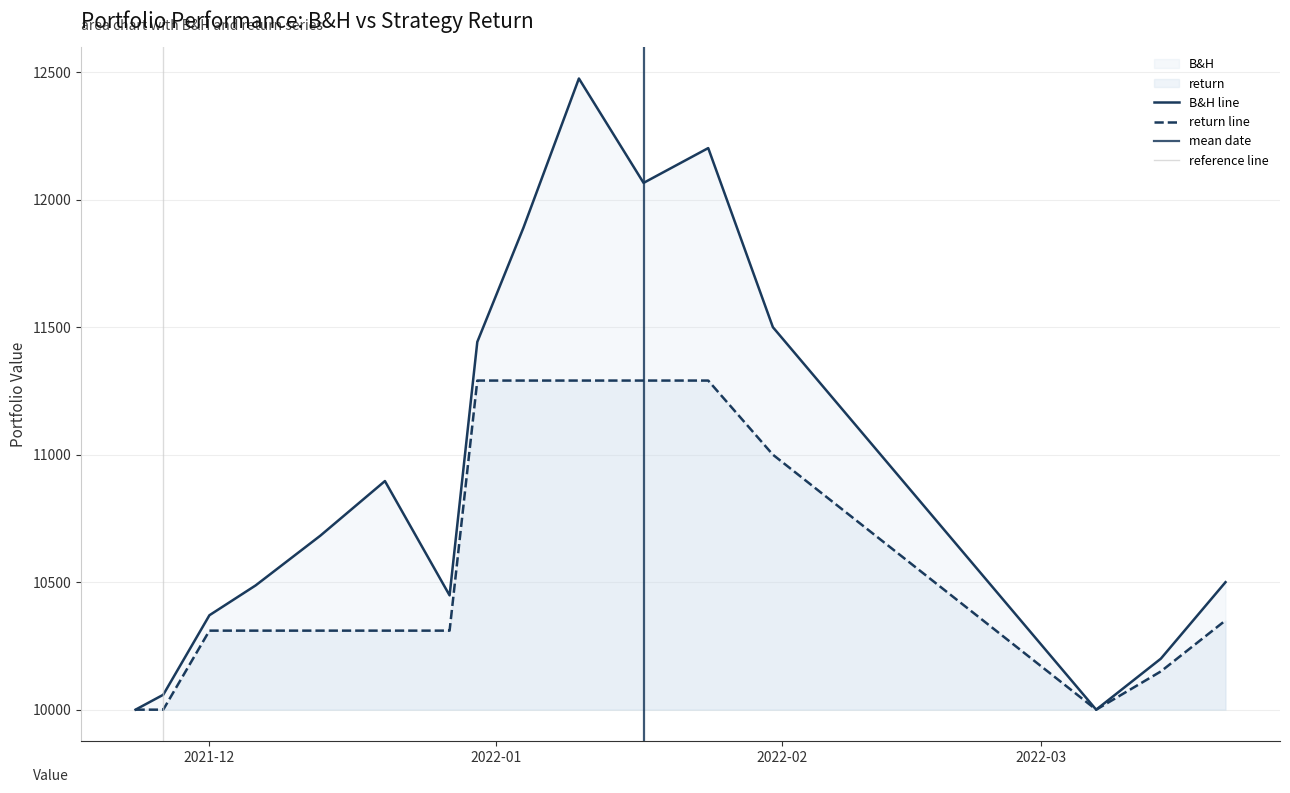

Where is the first local minimum for return?

2022-03-07